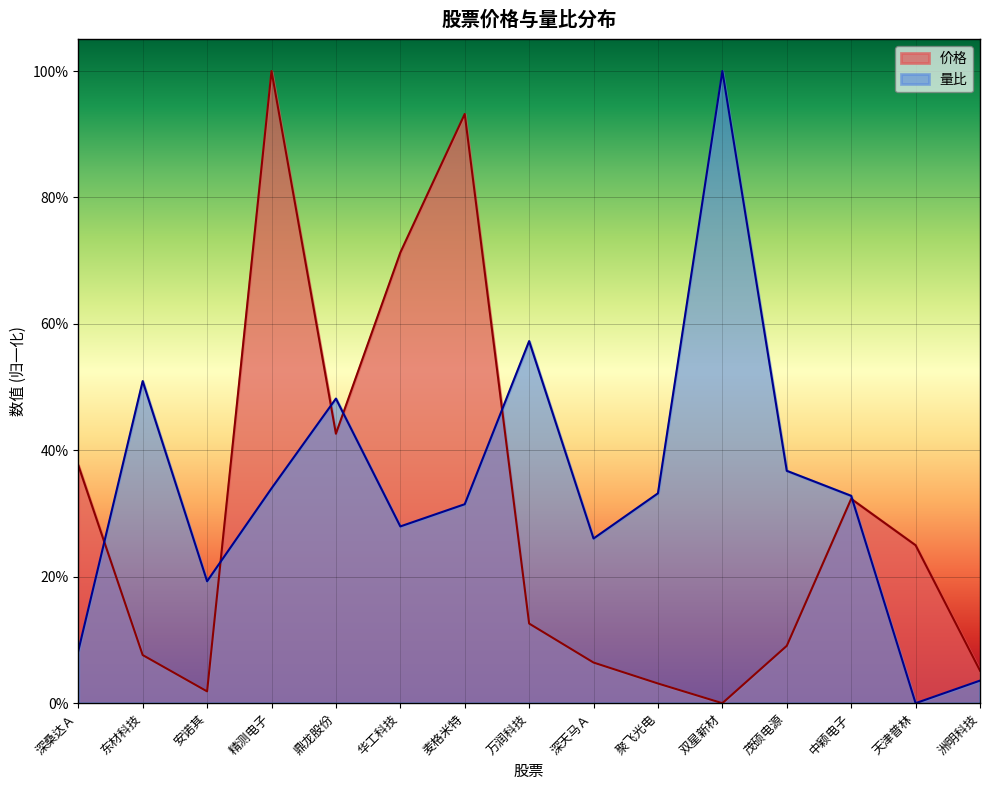

Reading left to right, list all the values displayed in this chart.

价格: 深桑达Ａ=0.4	东材科技=0.1	安诺其=0.0	精测电子=1.0	鼎龙股份=0.4	华工科技=0.7	麦格米特=0.9	万润科技=0.1	深天马Ａ=0.1	聚飞光电=0.0	双星新材=0.0	茂硕电源=0.1	中颖电子=0.3	天津普林=0.2	洲明科技=0.1
量比: 深桑达Ａ=0.1	东材科技=0.5	安诺其=0.2	精测电子=0.3	鼎龙股份=0.5	华工科技=0.3	麦格米特=0.3	万润科技=0.6	深天马Ａ=0.3	聚飞光电=0.3	双星新材=1.0	茂硕电源=0.4	中颖电子=0.3	天津普林=0.0	洲明科技=0.0